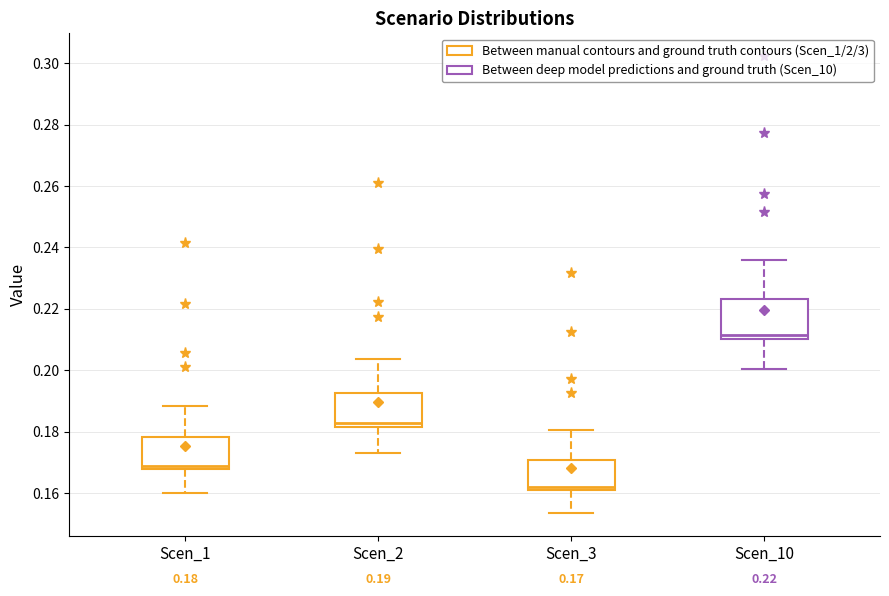

Which box's median line is the lowest?

Scen_3